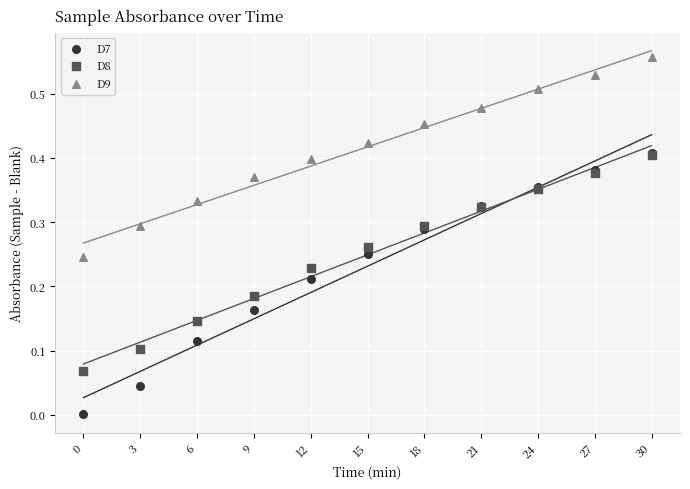

What are all the series names shown in the legend?

D7, D8, D9